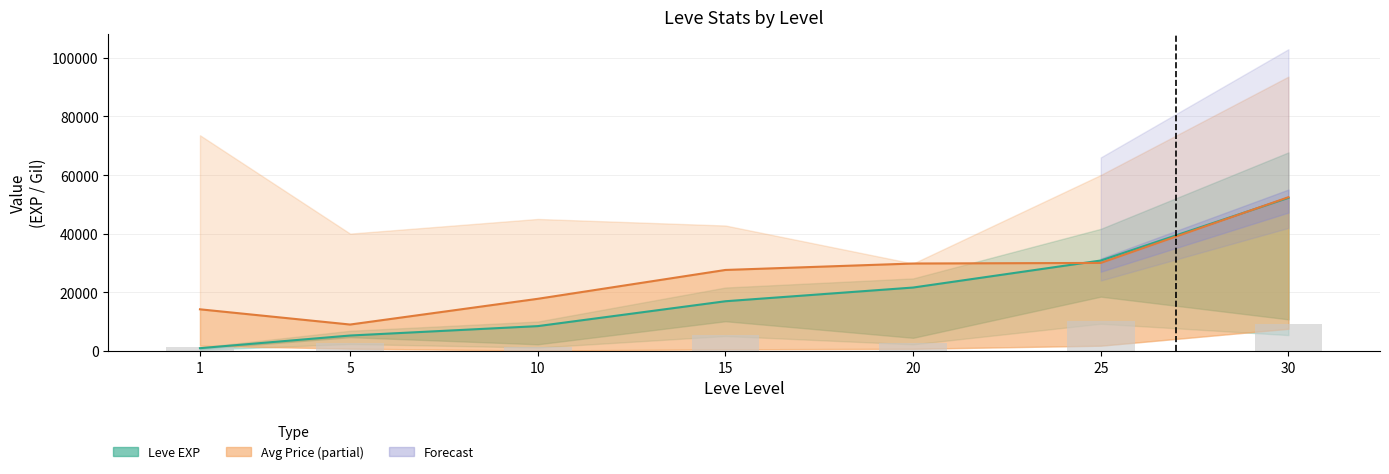

Which series has the largest total across all categories?

Price mid line